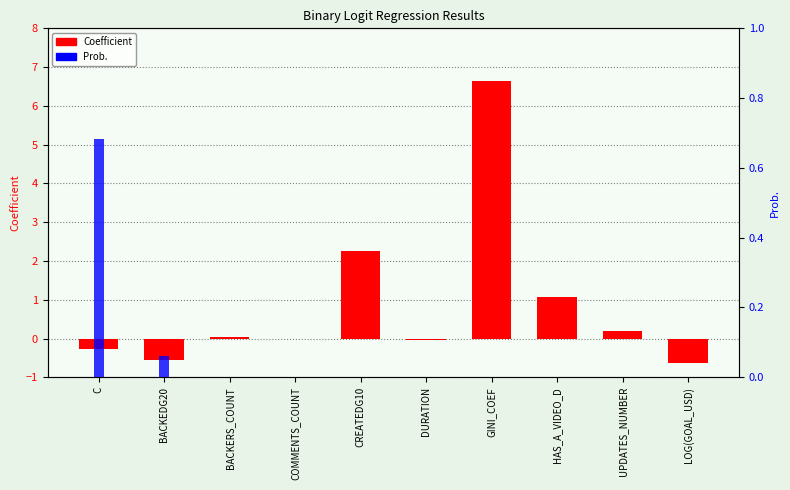

What are all the series names shown in the legend?

Coefficient, Prob.